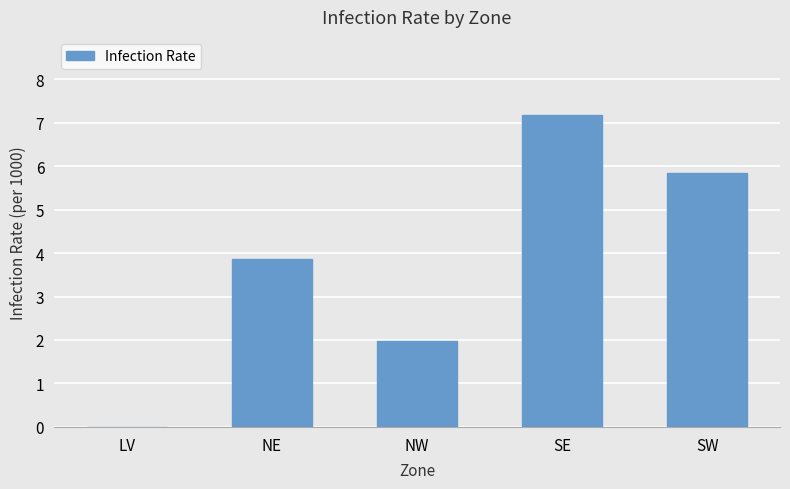

The chart shows a value of 5.8 at SW. True or false?

True